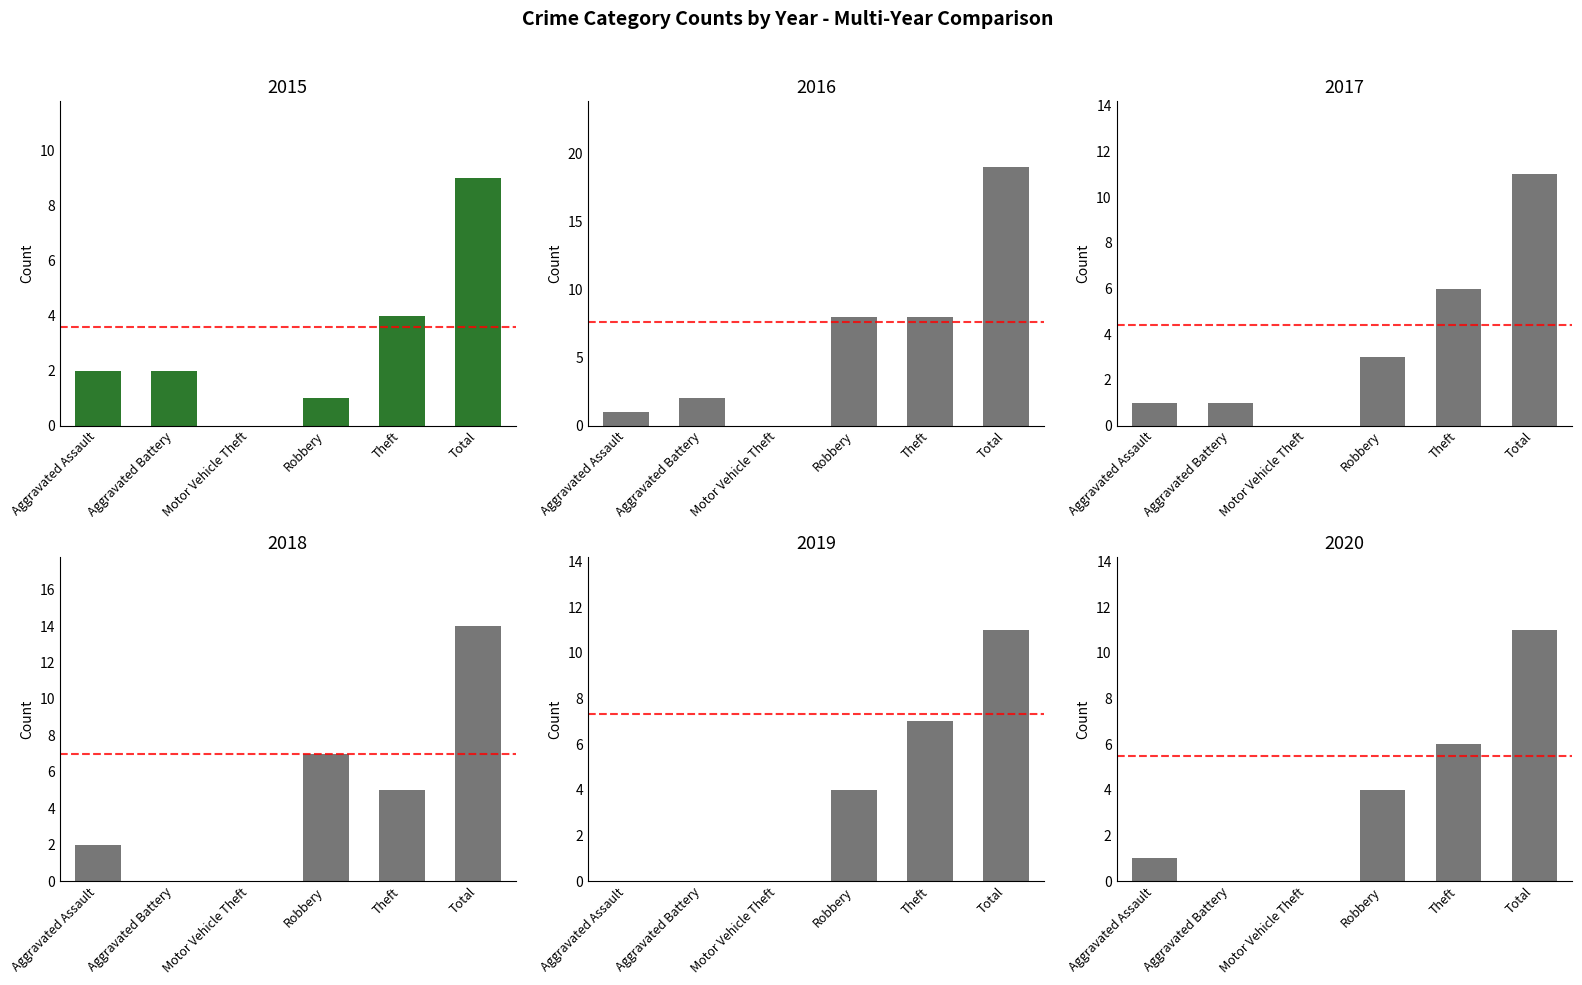

Which series has the largest total across all categories?

2016